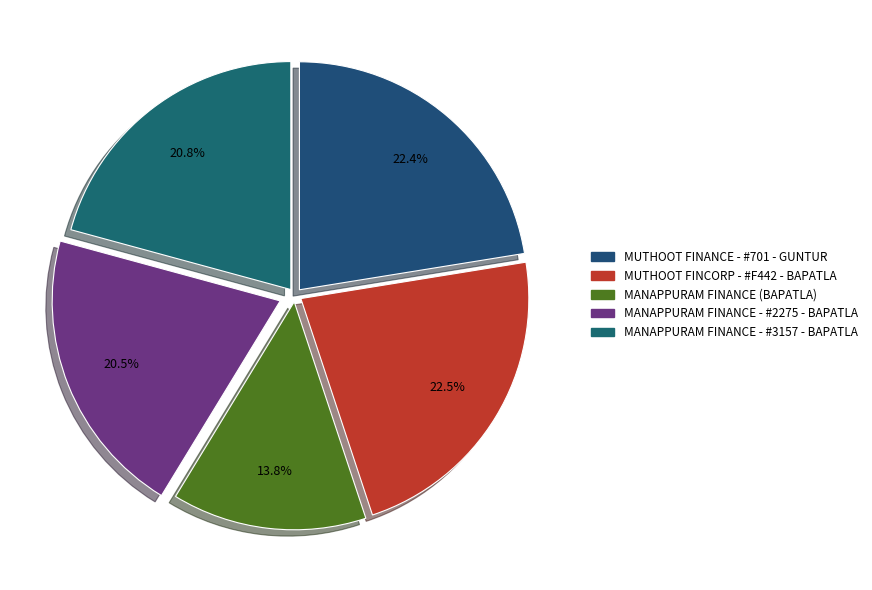

How many segments does this pie chart have?

5